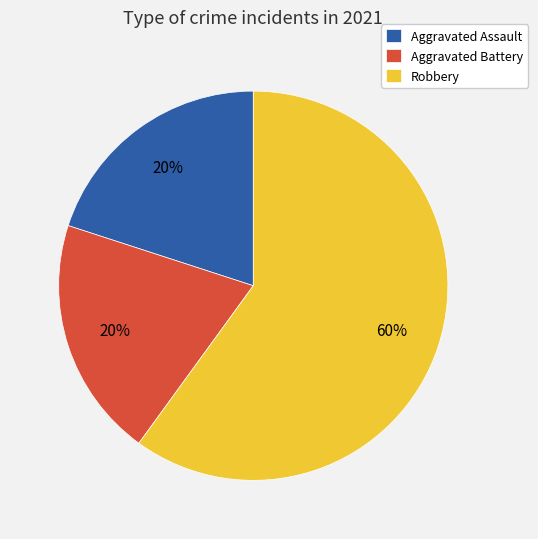

Is it true that Robbery is 60% of the pie?

True